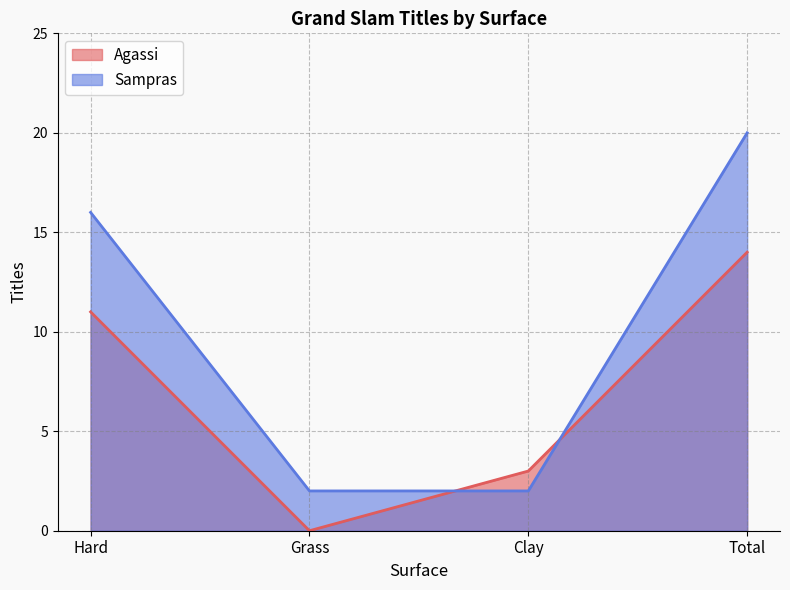

How many series are shown in this chart?

2